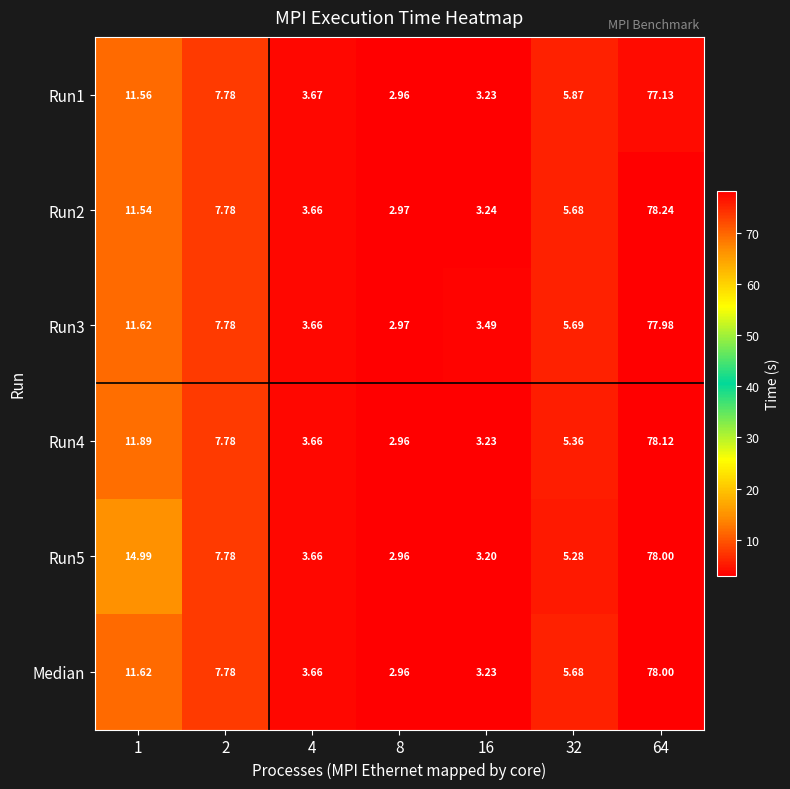

Is the value of Median at 4 greater than the value of Run4 at 1?

No